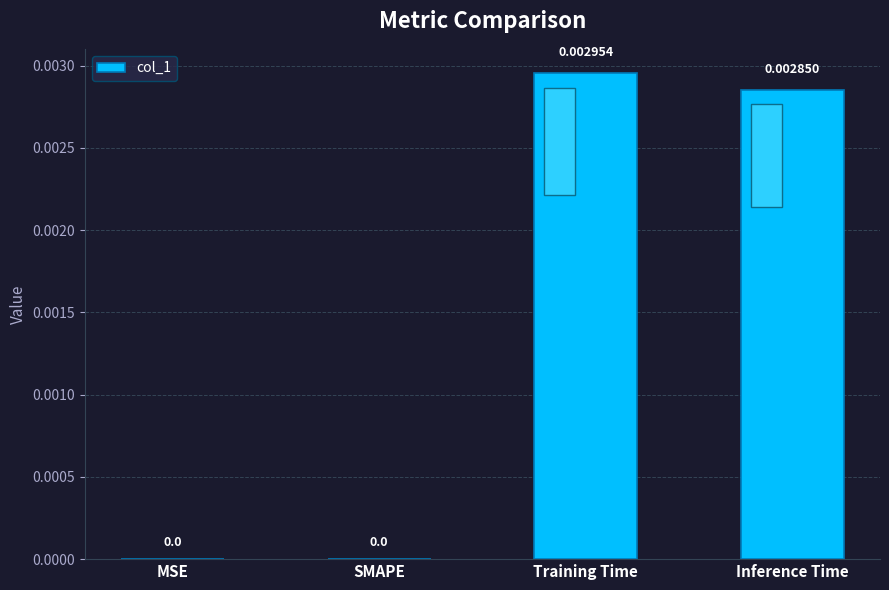

Are the bars horizontal?

No